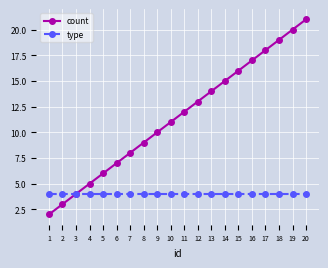

Which series has the widest spread of values?

count